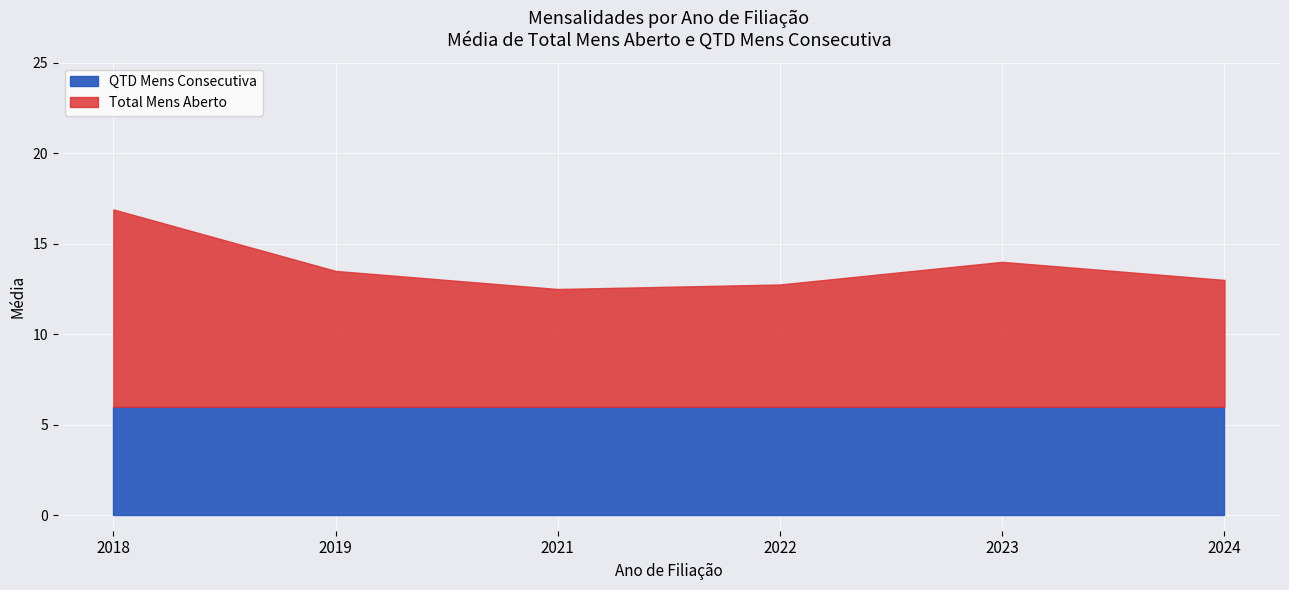

Rank the series by their average value, from lowest to highest.

QTD Mens Consecutiva, Total Mens Aberto